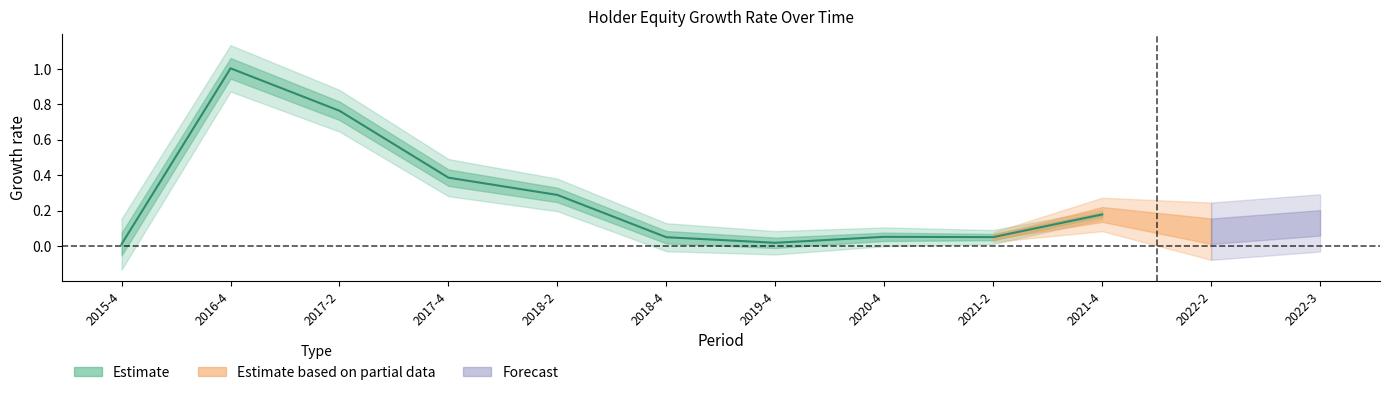

True or false: there are more than 1 points higher than both neighbors.

True